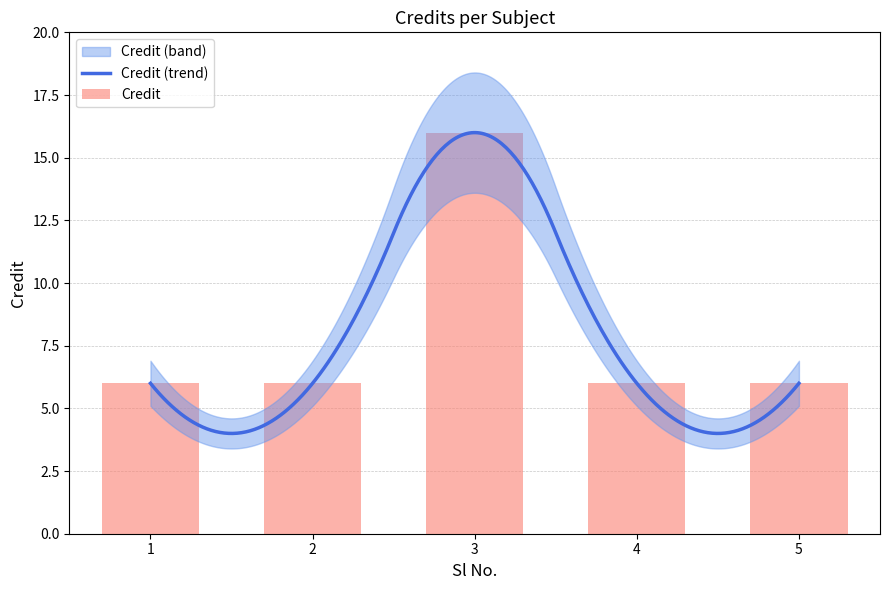

What is the value of the 5th bar from the left?

6